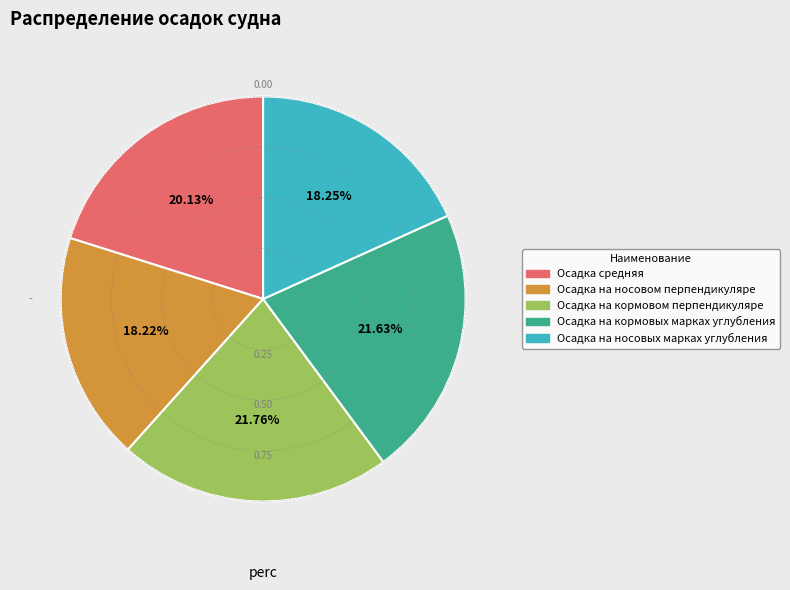

Does any single category account for the majority?

No